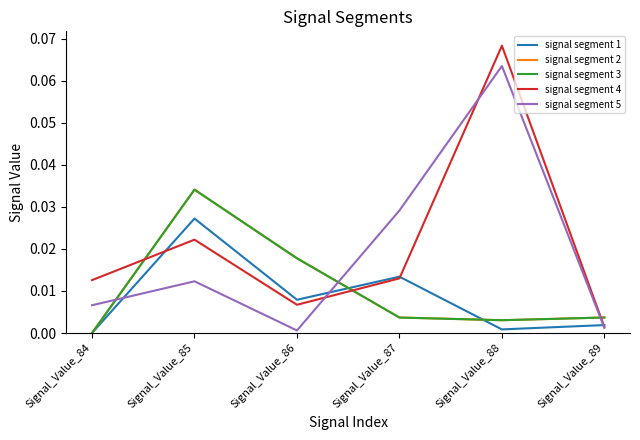

How many times do signal segment 2 and signal segment 1 cross each other?

2